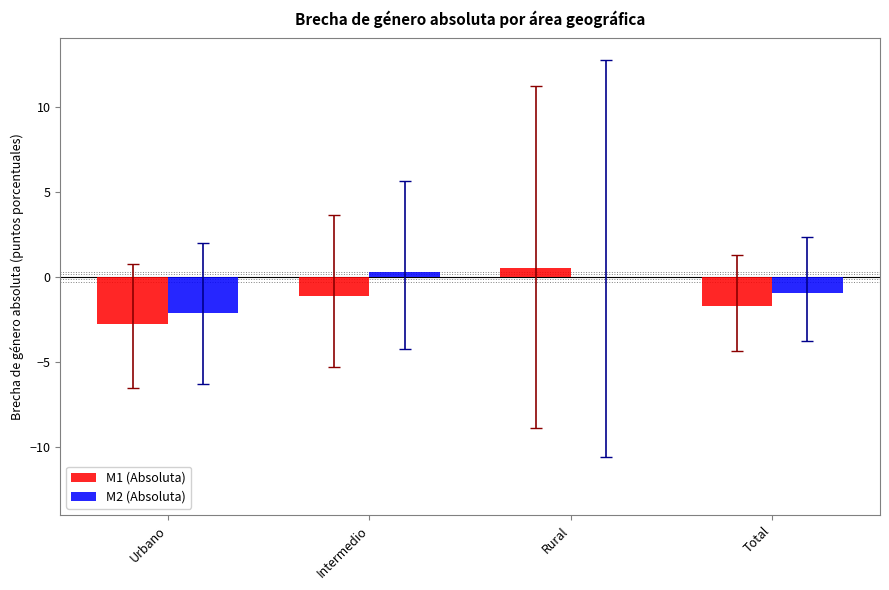

At which label does M2 (Absoluta) first exceed 0?

Intermedio